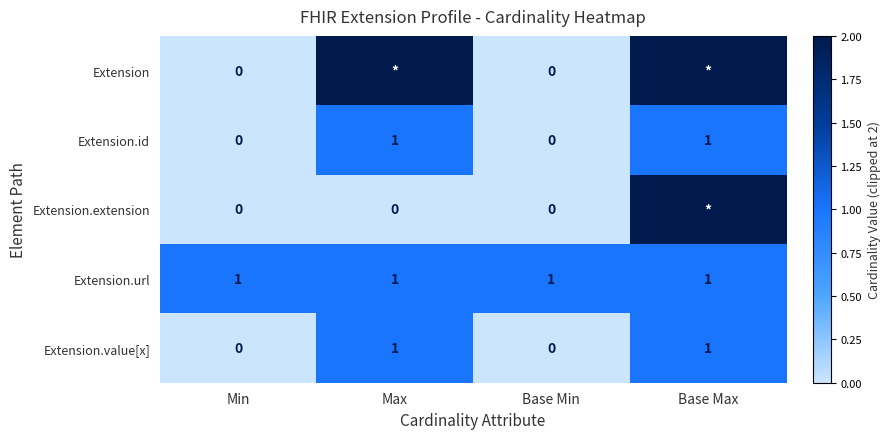

What is the sum of all Extension.url values?

4